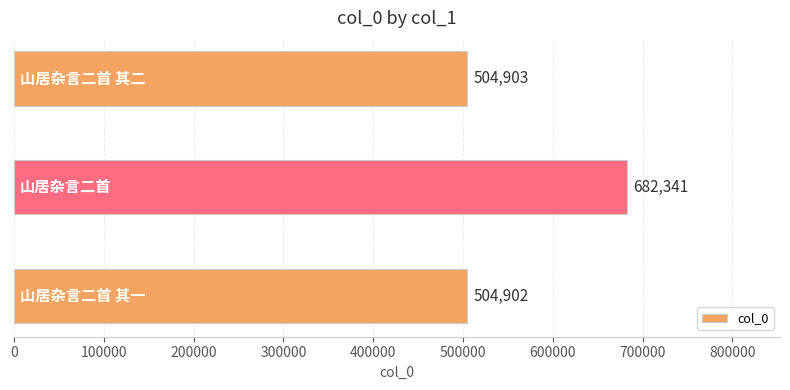

How many values are below 504903?

1